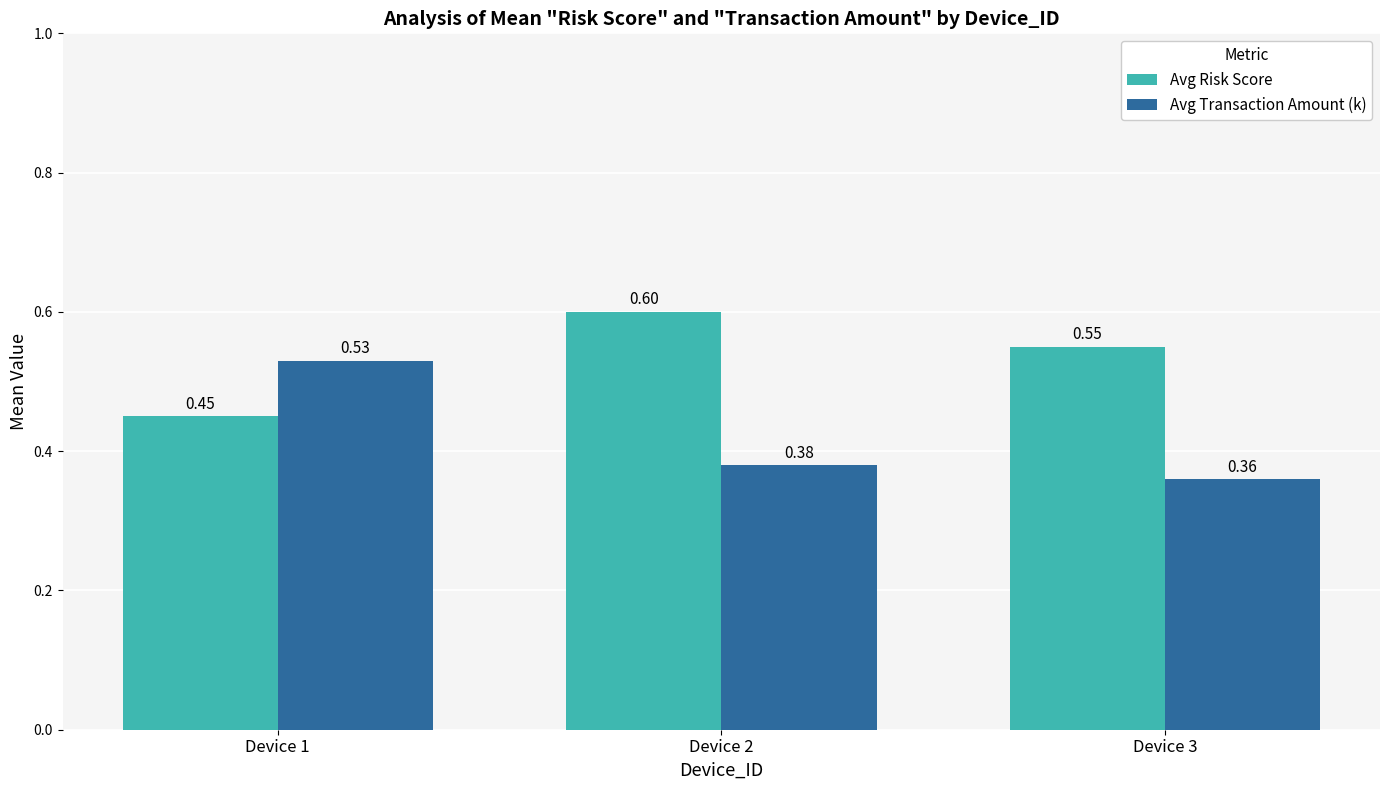

At which label does Avg Transaction Amount (k) reach its minimum?

Device 3